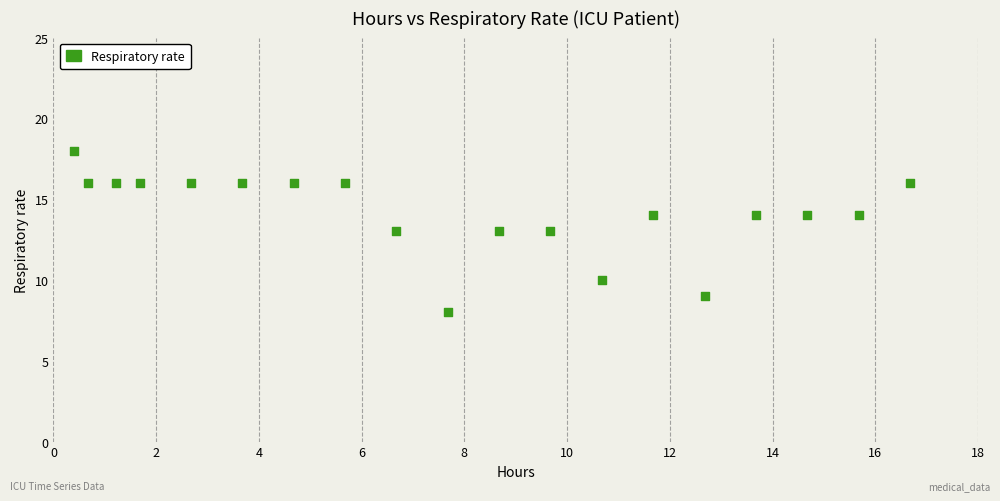

What is the range of Y values (max minus min)?

10